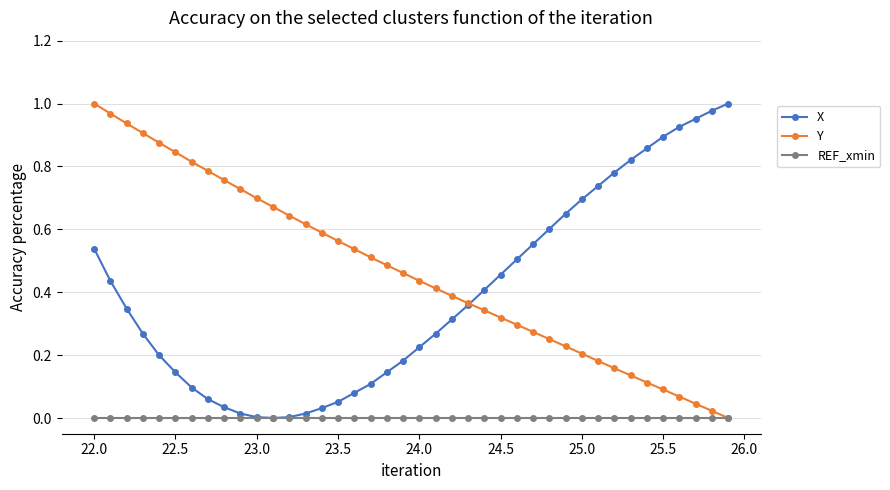

Which series has the largest total across all categories?

Y